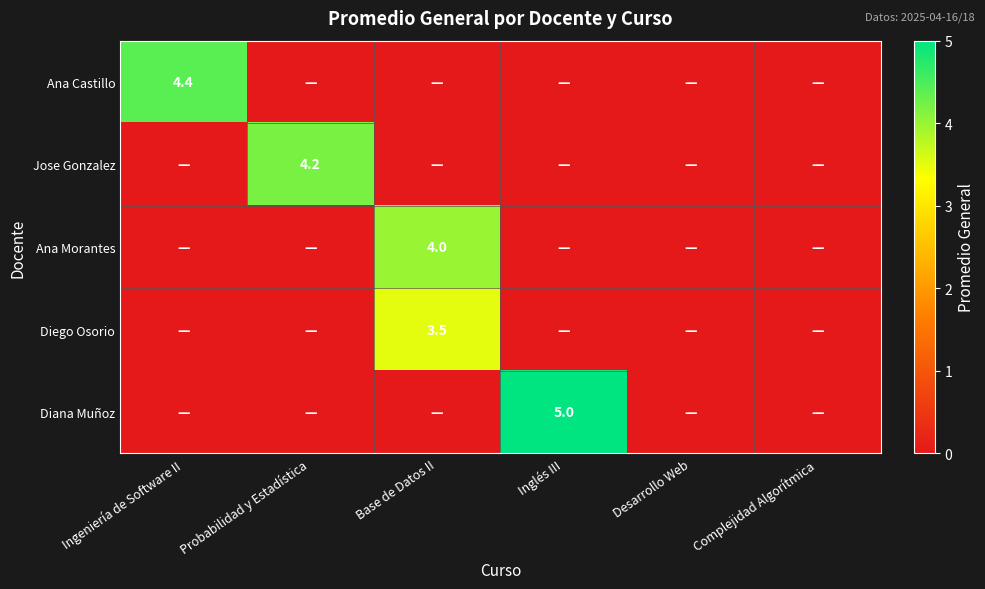

The value of Diana Muñoz at Inglés III is 2.1. True or false?

False